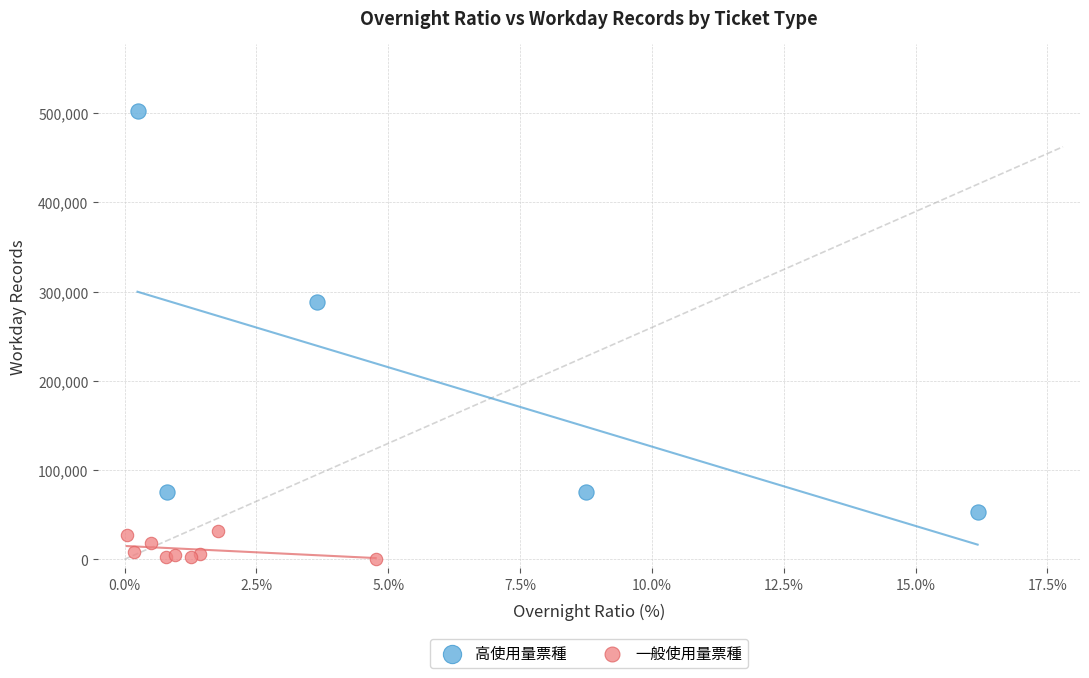

Which series reaches the maximum Y coordinate?

高使用量票種